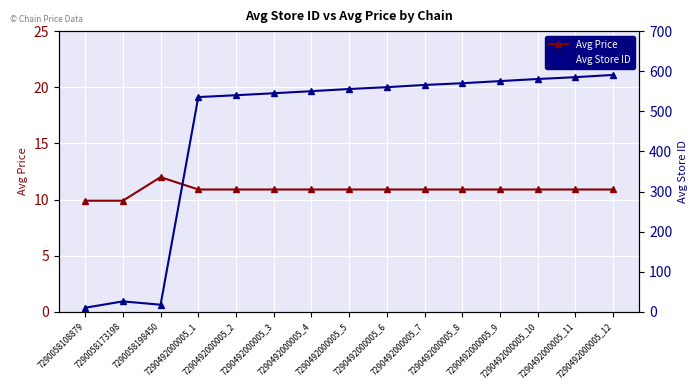

Which category has the lowest value across all series?

7290058108879